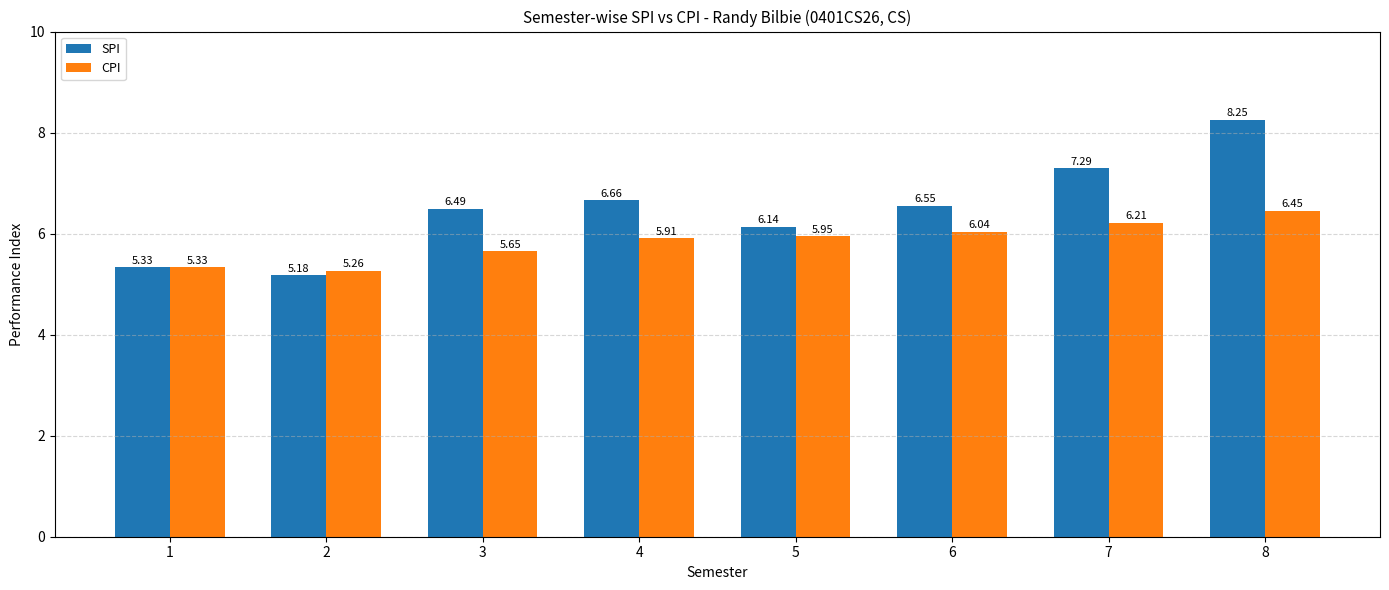

Is the value of SPI at 7 greater than the value of CPI at 4?

Yes